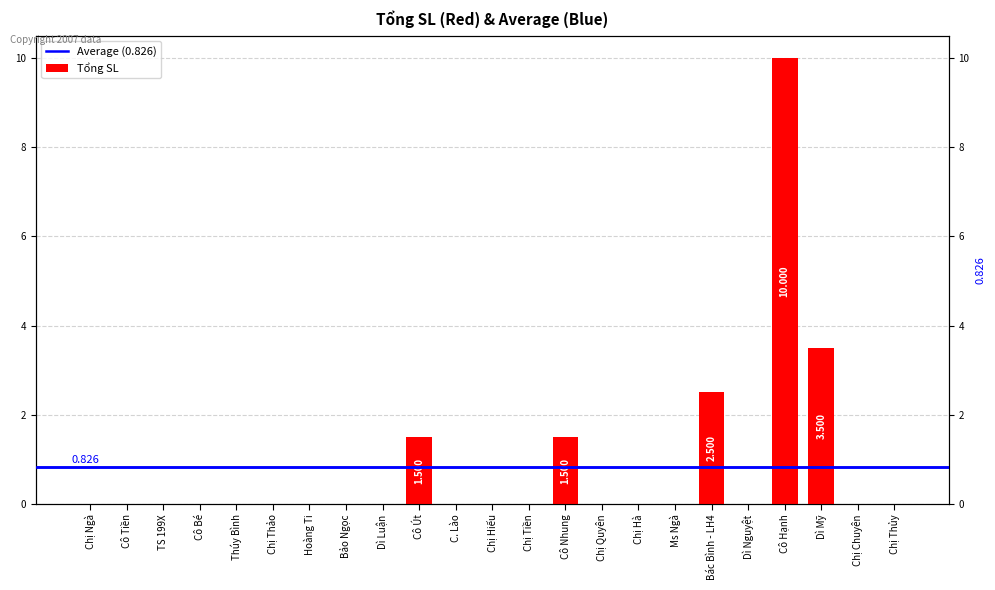

At which label is the value closest to 5?

Dì Mỹ